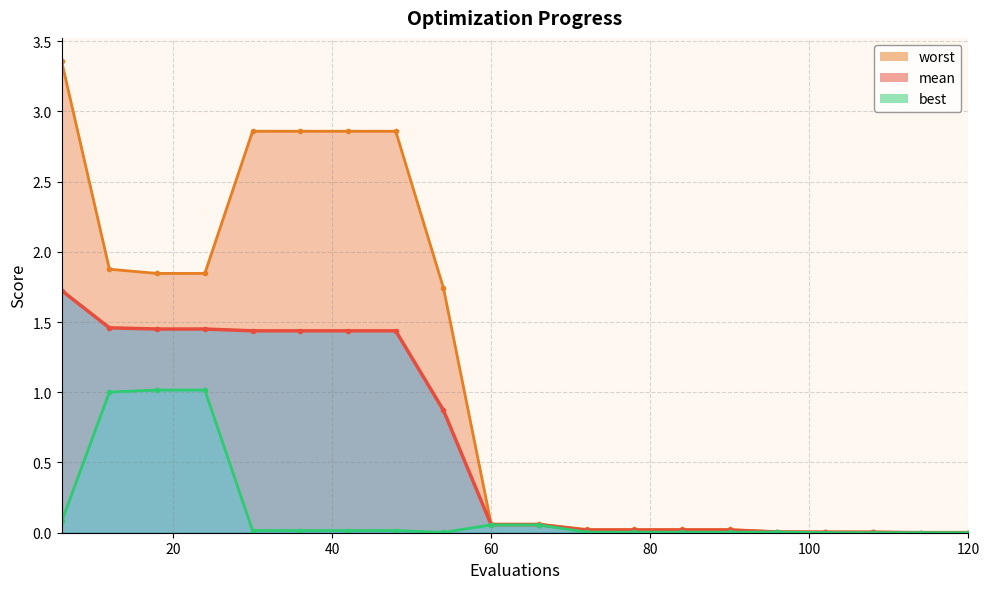

How many data points does each series have?

20